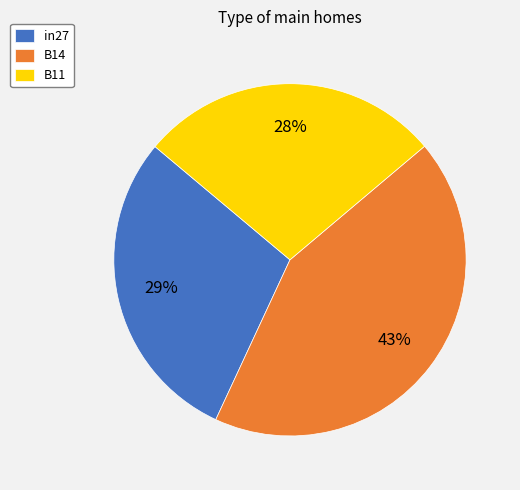

What is the largest slice in the pie chart?

B14